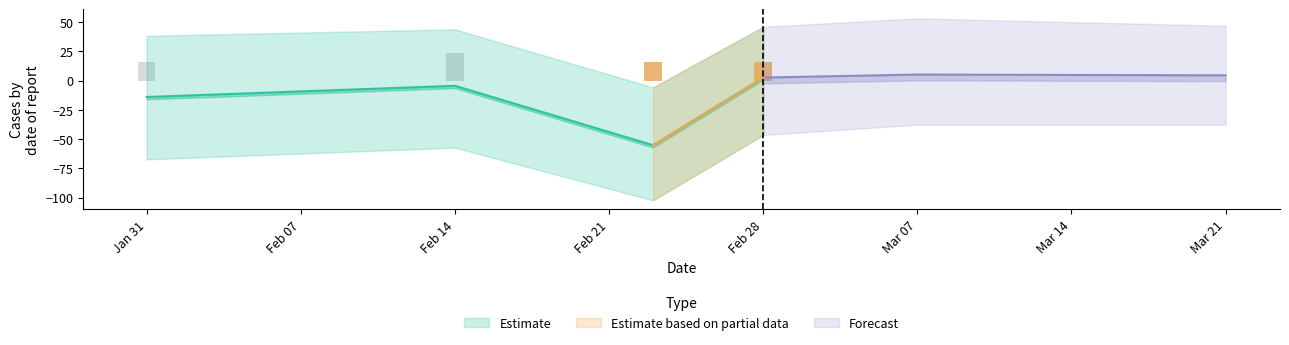

The y series shows 26.3 at 2023-03-07. True or false?

False